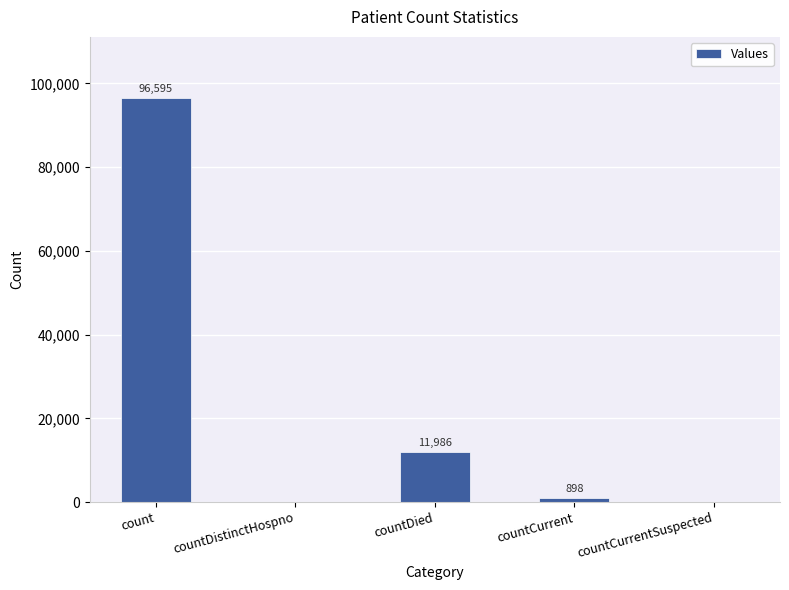

Where is the data nearest to the value 48297?

countDied